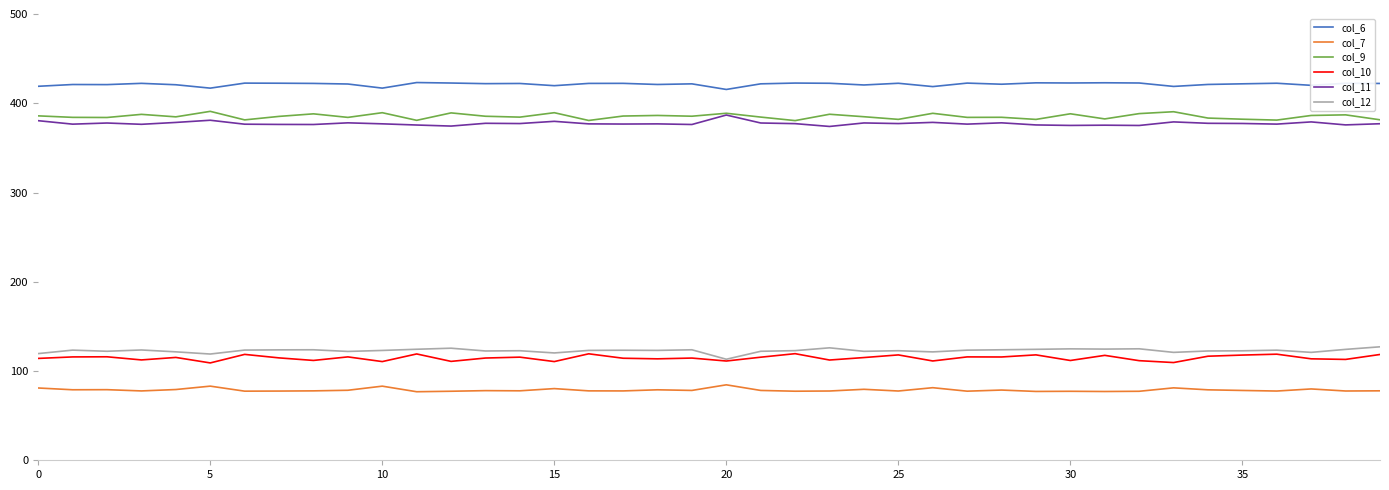

Which series has the largest total across all categories?

col_6